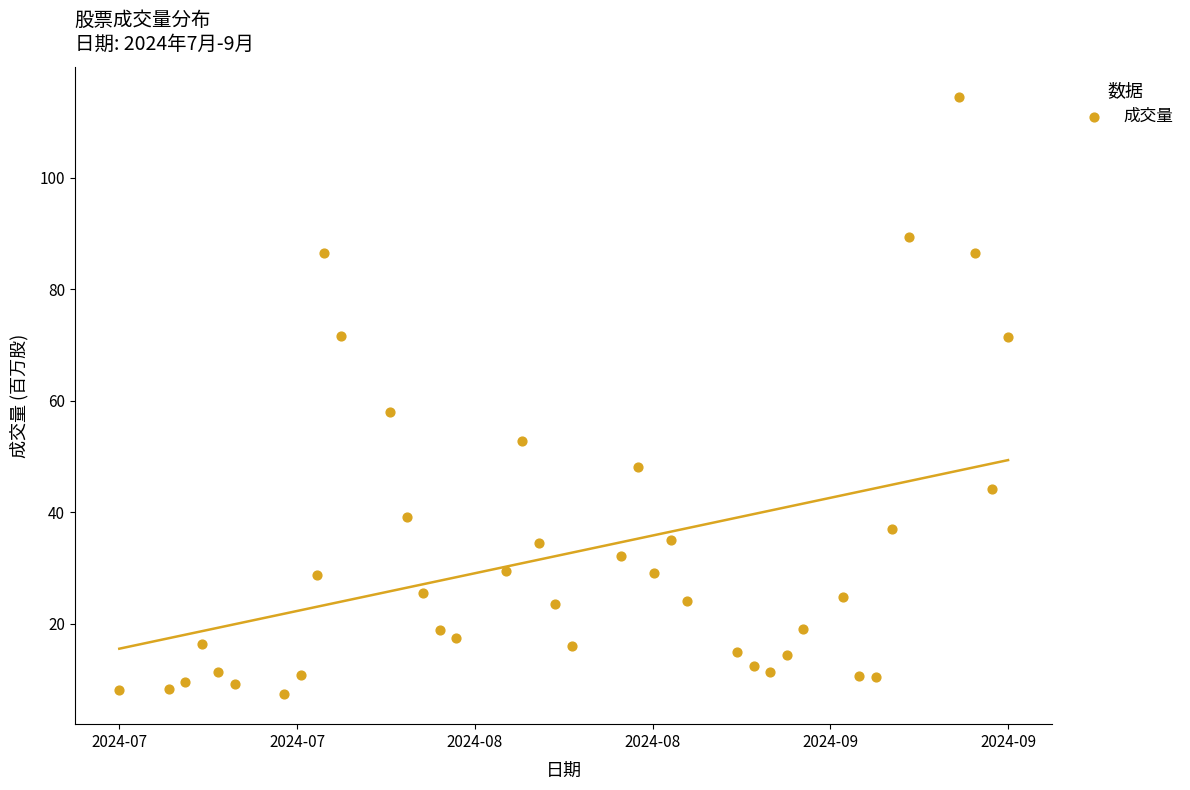

What Y value in the scatter plot is closest to 60?

57.9